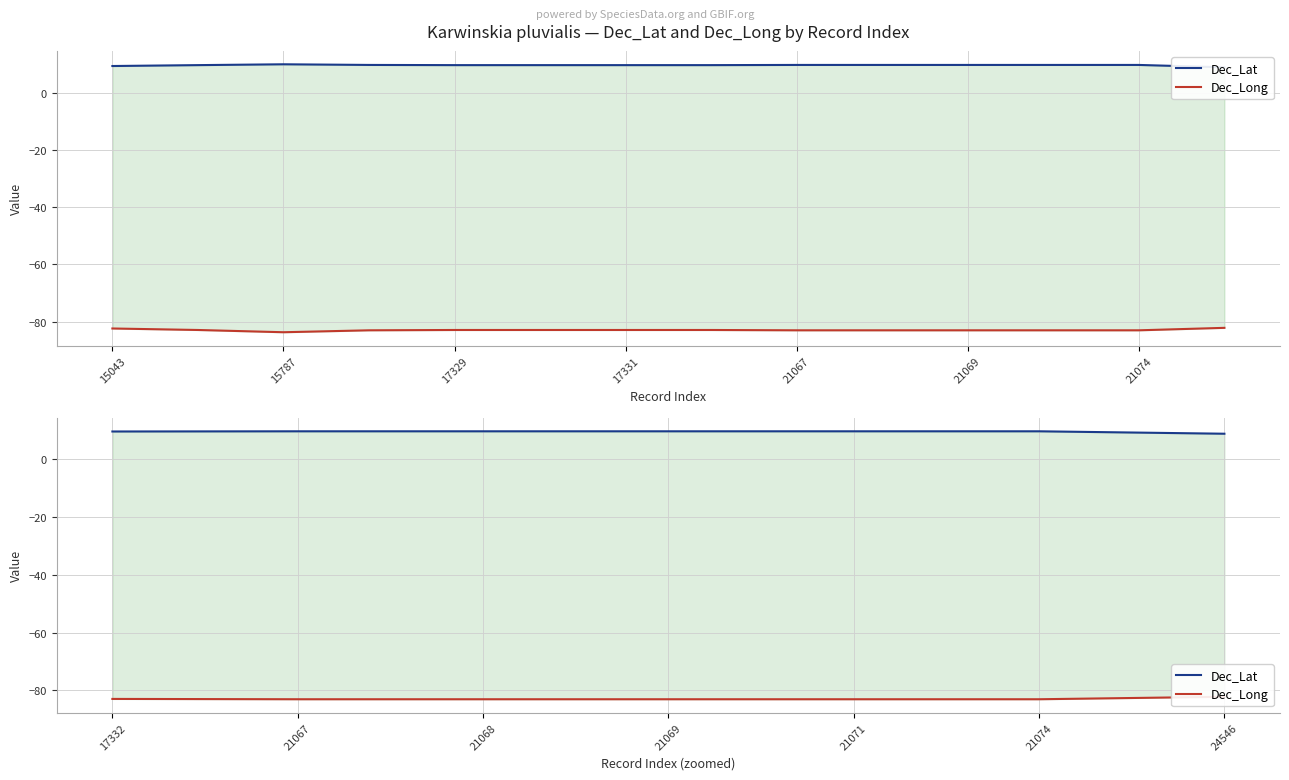

What is the difference between the maximum and minimum values in the Dec_Lat series?

0.8